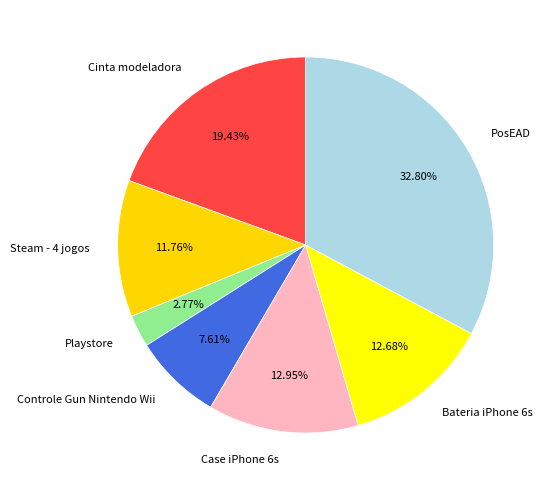

To the nearest percent, what portion does Steam - 4 jogos represent?

12%